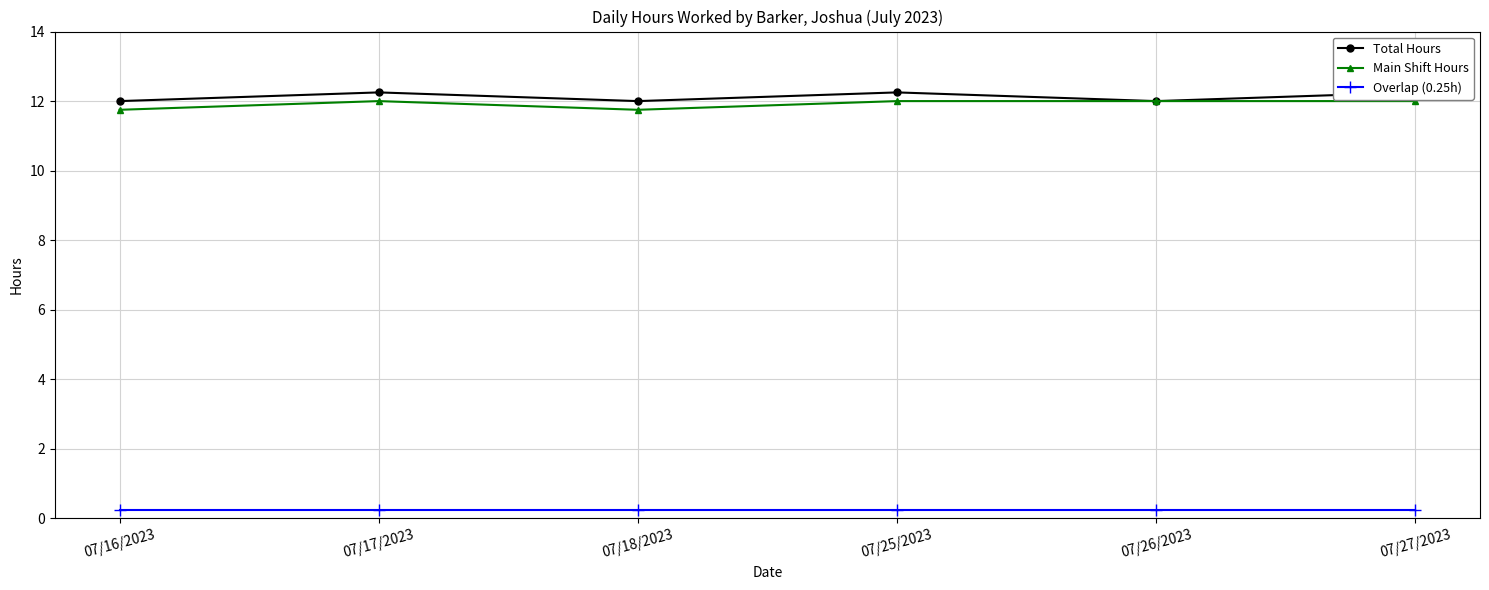

True or false: Total Hours and Main Shift Hours cross at least once.

False